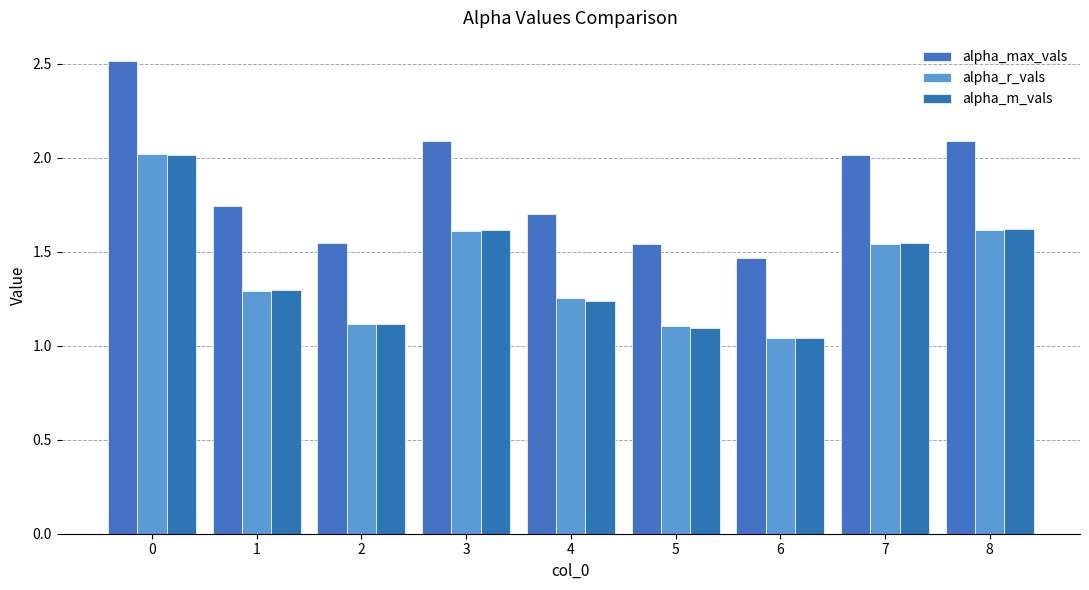

What is the sum of the alpha_max_vals values at 1 and 2?

3.3